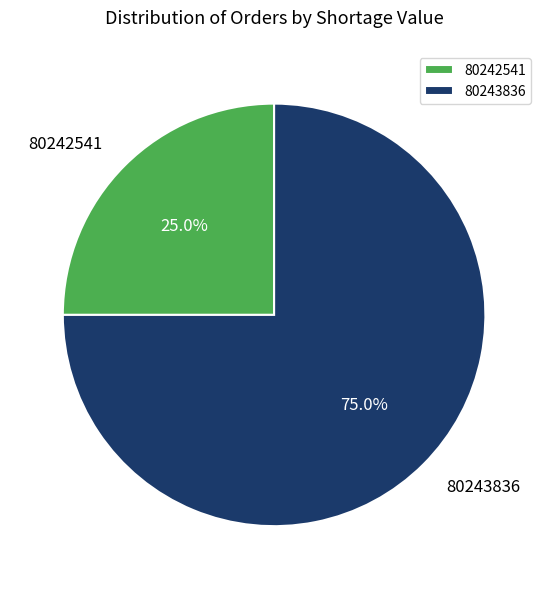

Which category has the biggest portion of the pie?

80243836